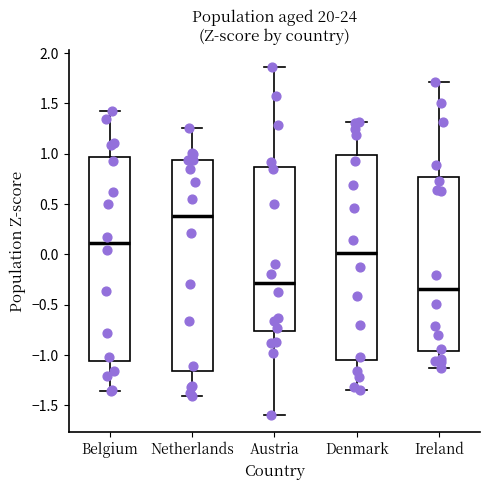

Which box's median line is the lowest?

Ireland